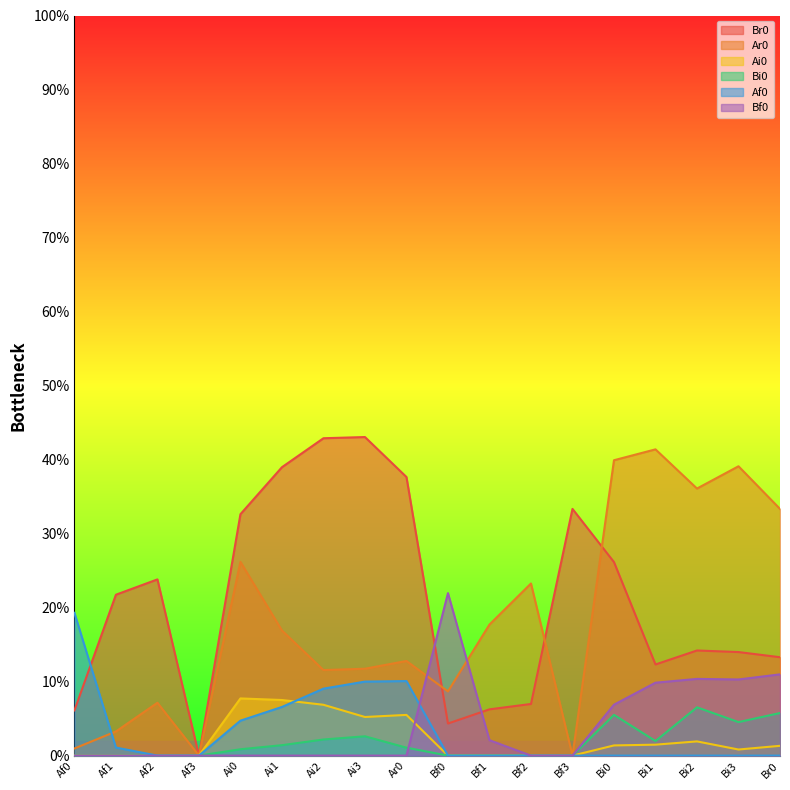

What is the greatest value displayed?

0.4